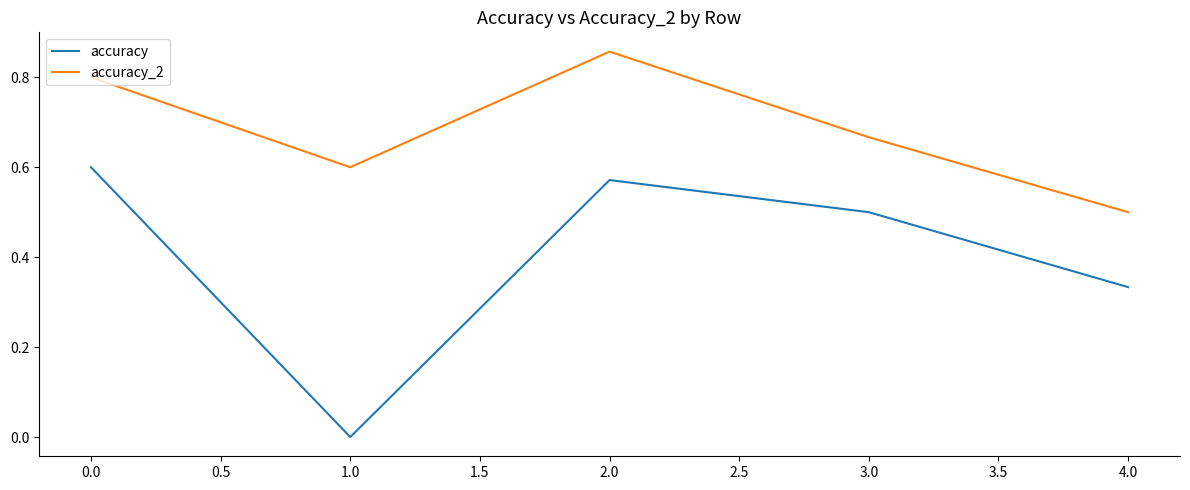

Is this an area chart (filled region under the line)?

No